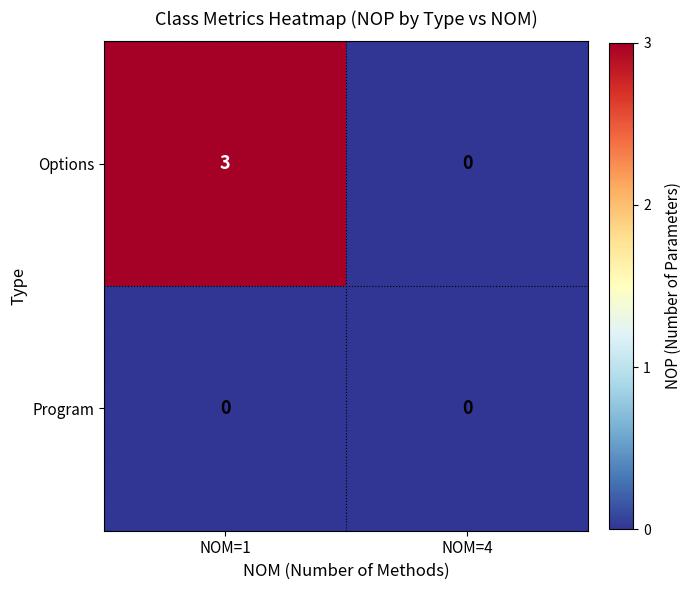

Is it true that Options equals 4 at NOM=1?

False